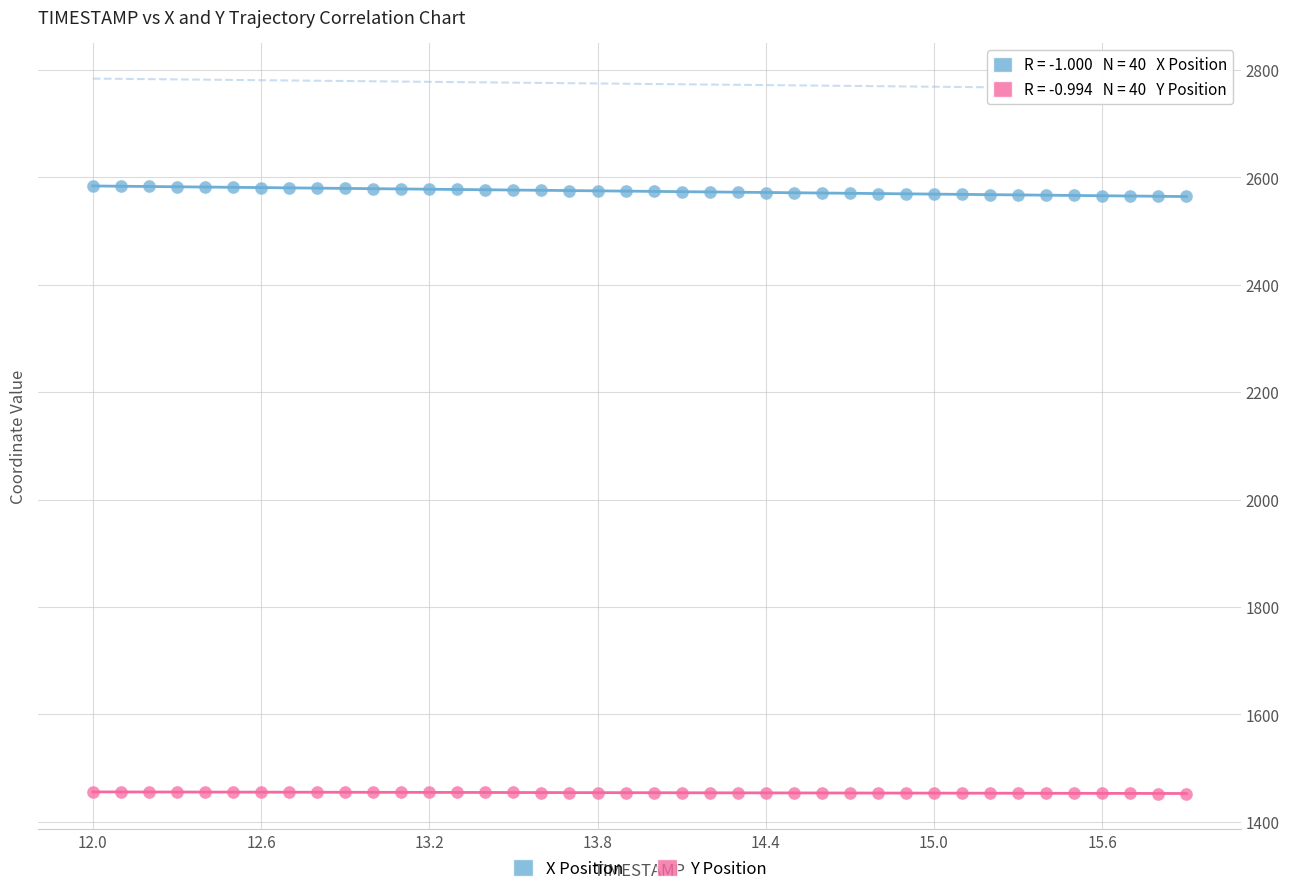

What is the X range (max minus min) for the scatter plot?

3.9